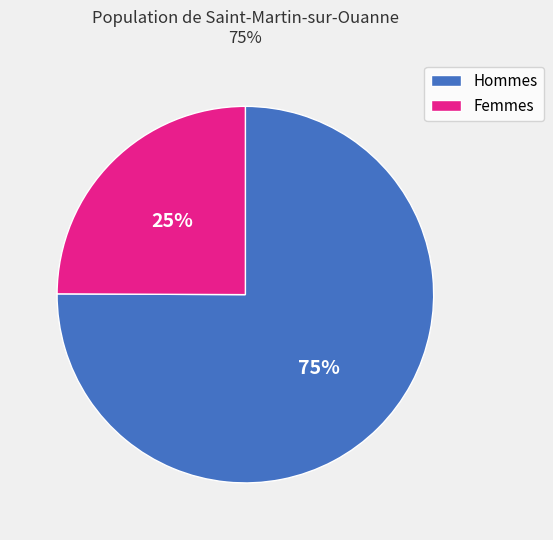

Is it true that Femmes is 25% of the pie?

True